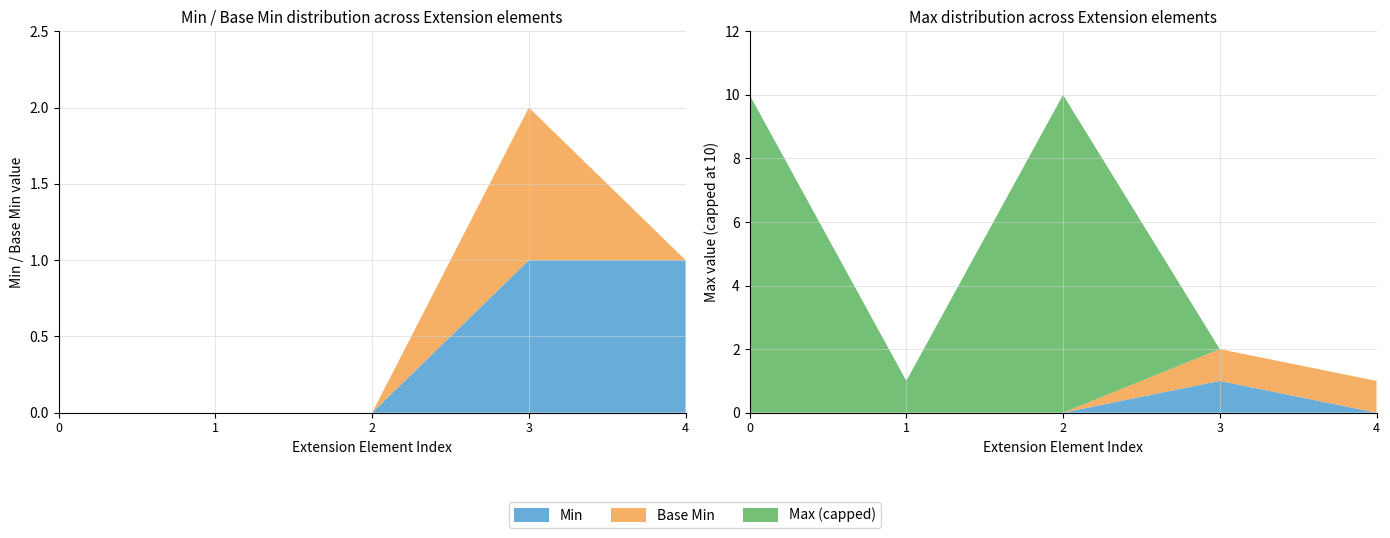

Reading left to right, transcribe all the data shown in this chart.

Min: 0	0	0	1	1
Base Min: 0	0	0	1	0
Max (numeric): 999	1	999	1	1